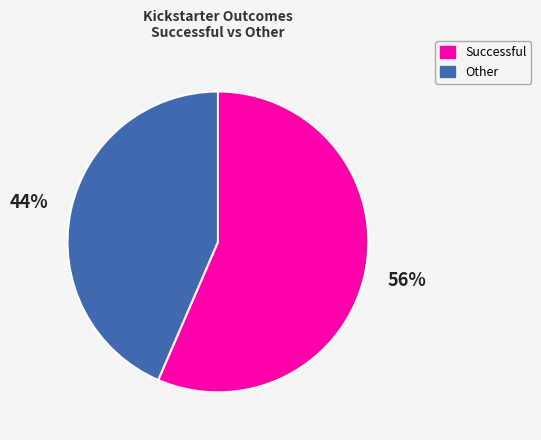

To the nearest percent, what is the average slice percentage?

50%